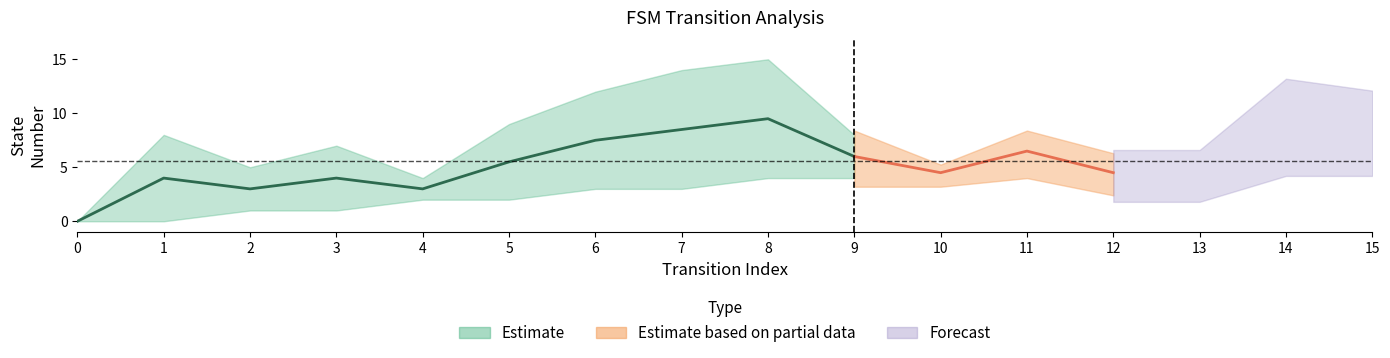

True or false: input_num and output_num cross at least once.

False